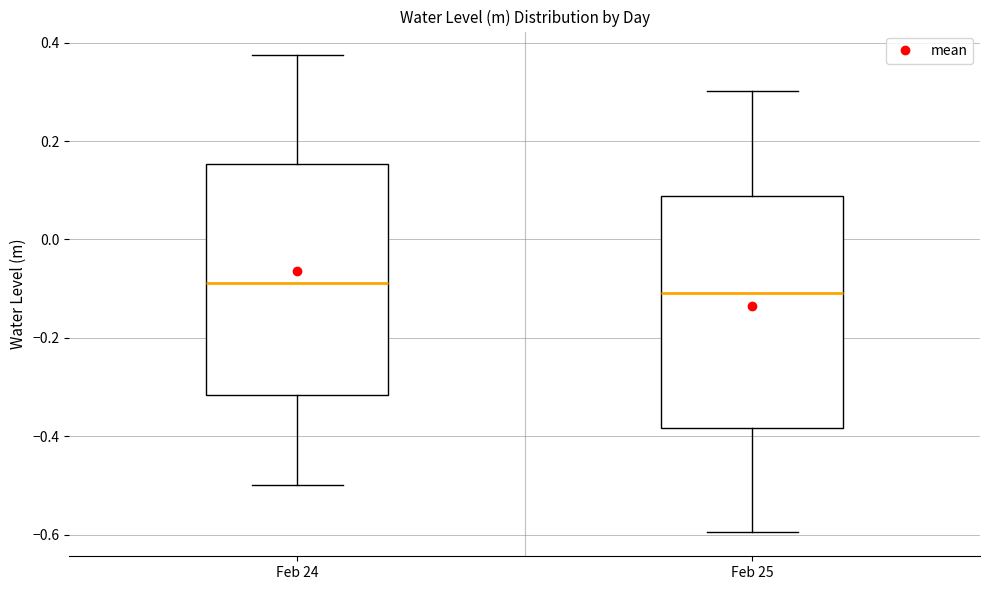

Reading left to right, read every box against the y-axis: the position of its median line, the range the box covers, and the ends of its whiskers. The values are not printed on the chart, so give them approximately, as read against the axis.

Feb 24: median -0.08, box -0.32 to 0.16, whiskers -0.50 to 0.38
Feb 25: median -0.10, box -0.38 to 0.08, whiskers -0.60 to 0.30